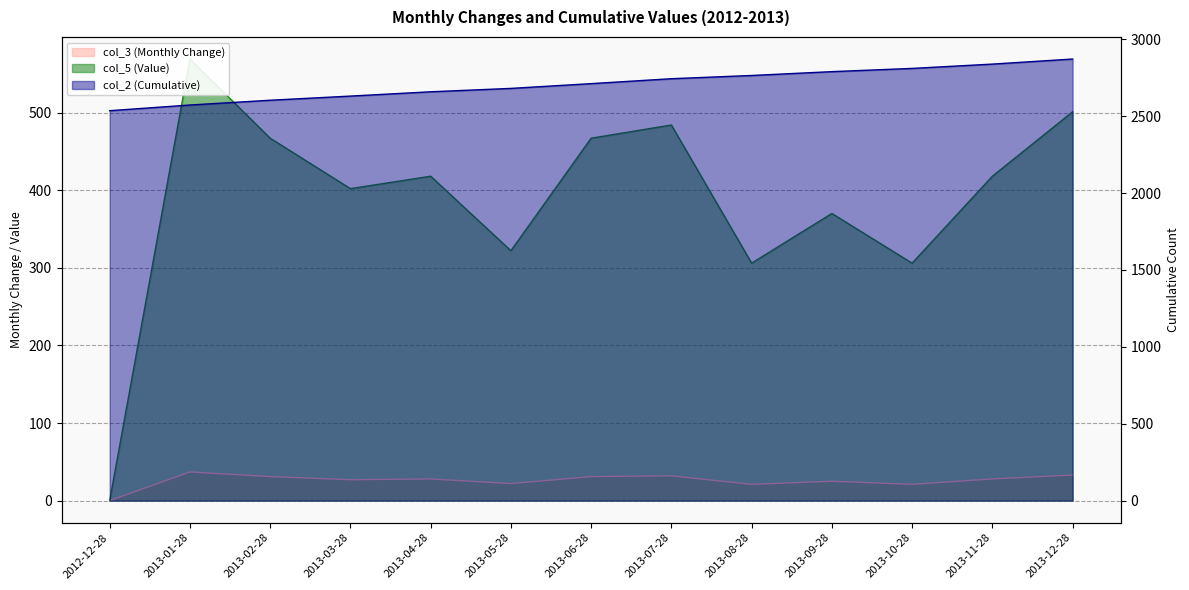

What is the highest value of the col_2 (Cumulative) series?

2872